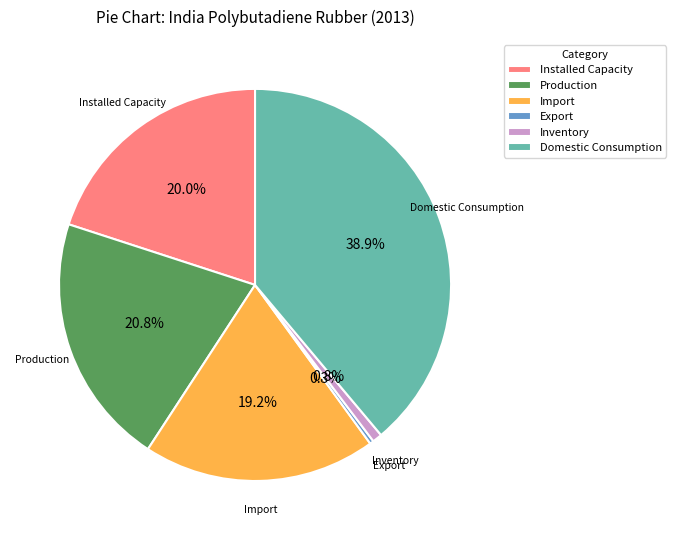

The Import slice represents 19% of the pie. True or false?

True